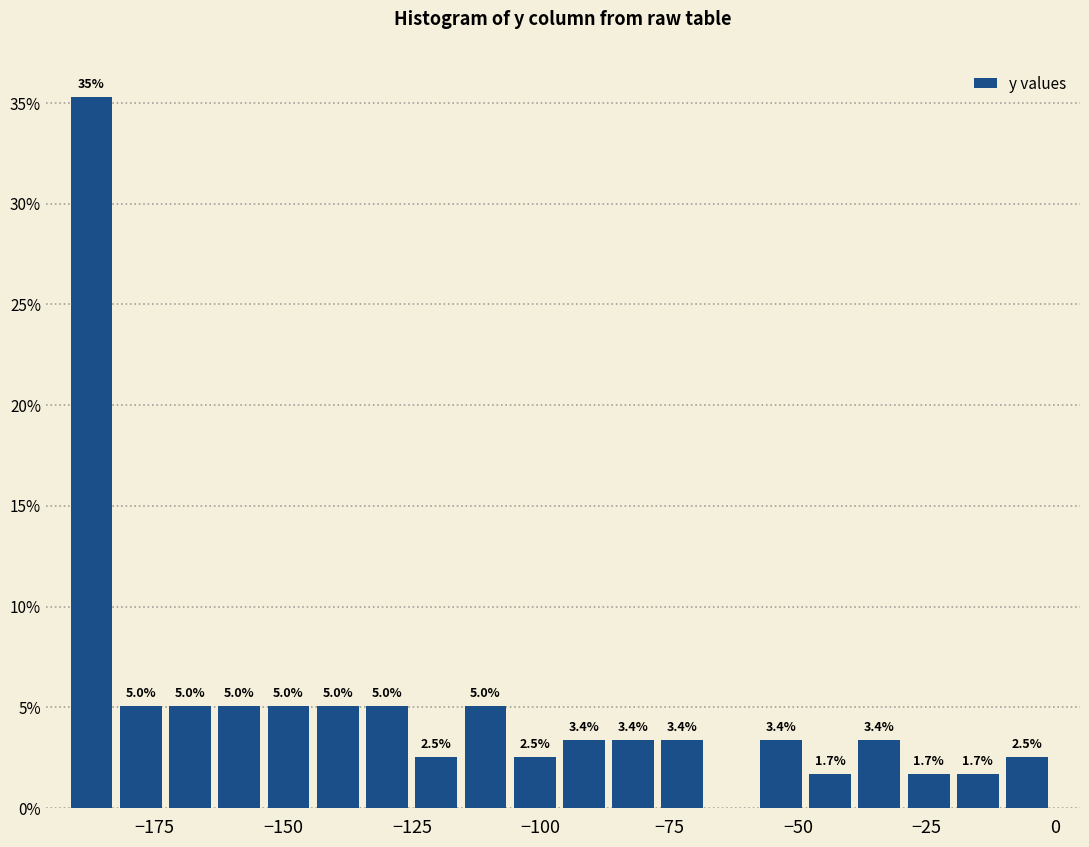

Read against the x-axis, roughly where is the centre of the tallest bar?

-185